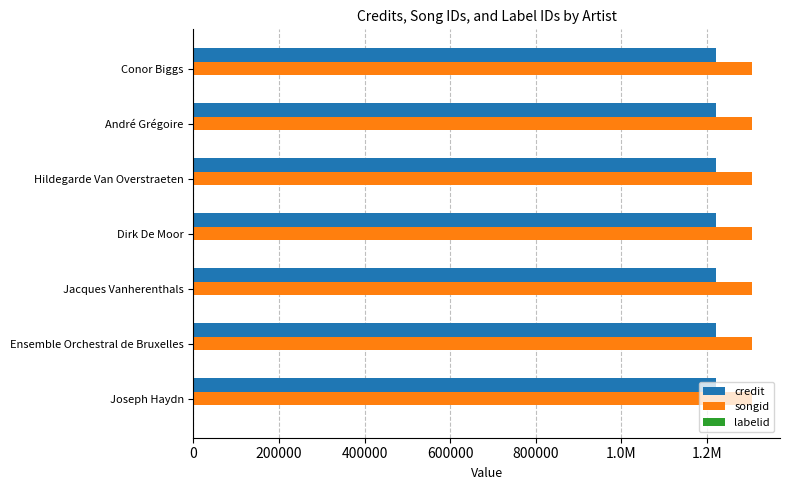

Rank the series by their maximum value, from lowest to highest.

labelid, credit, songid